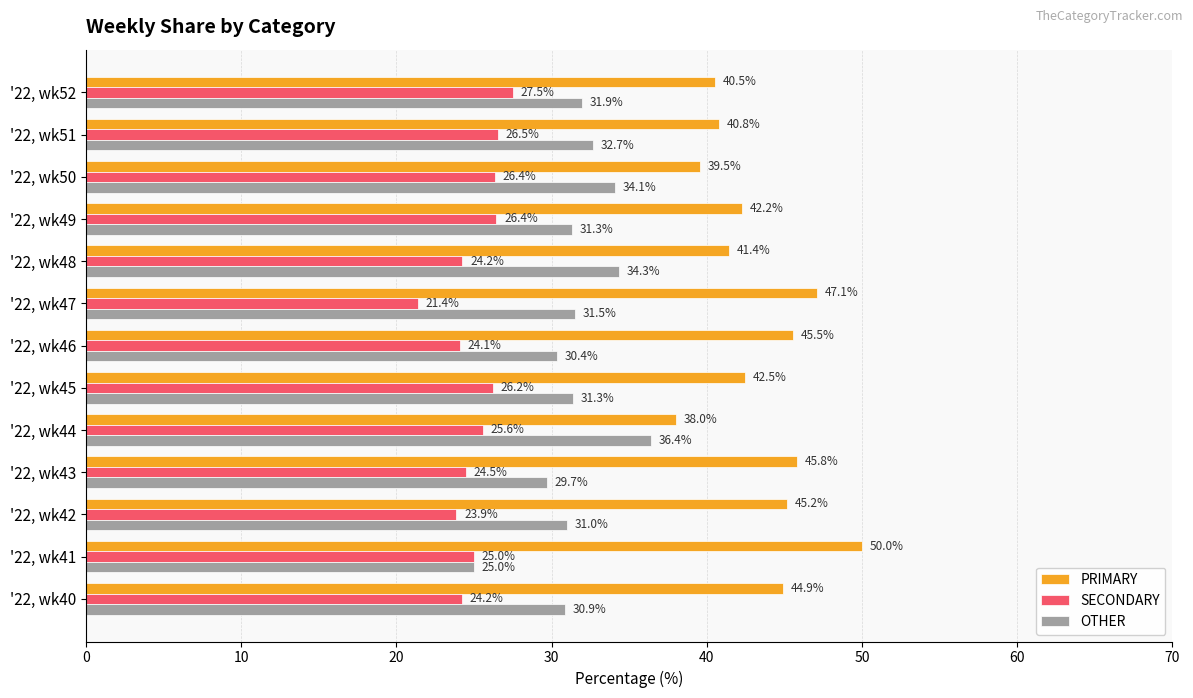

What is the difference between the maximum and minimum values in the PRIMARY series?

12.0